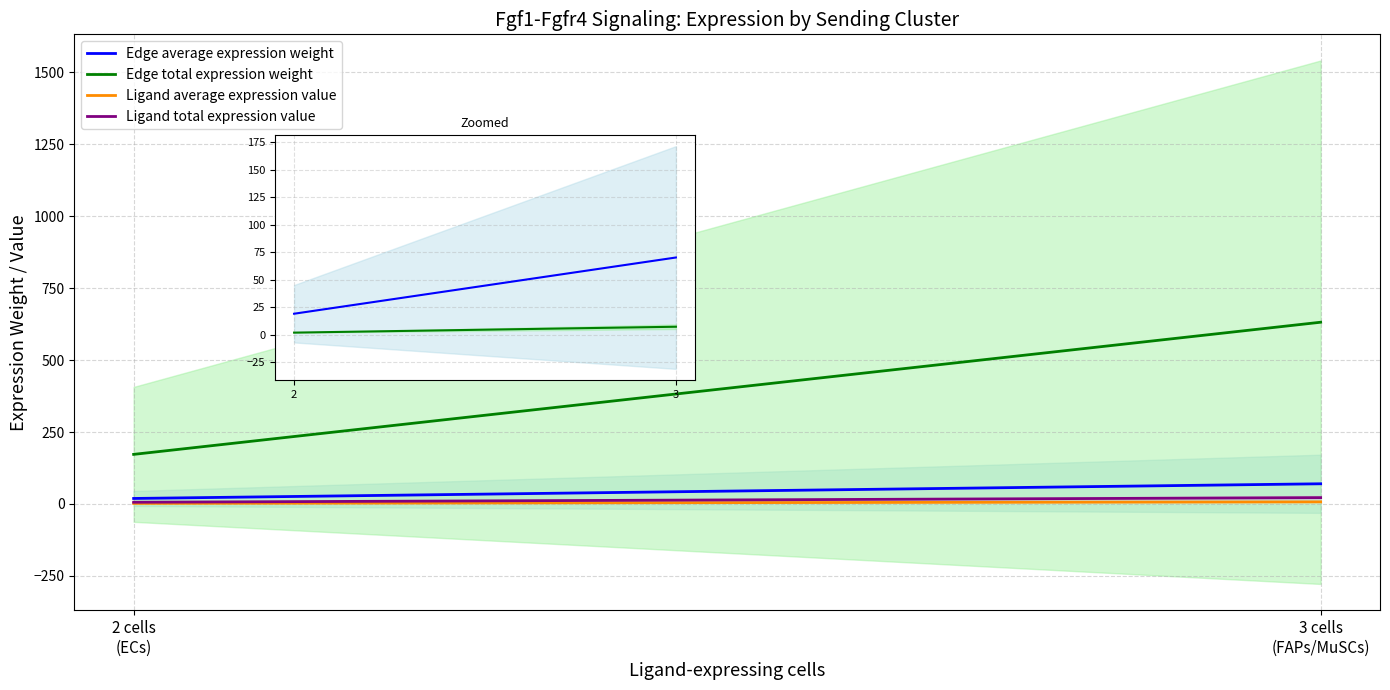

What is the label of the 1st point from the left?

2 cells
(ECs)